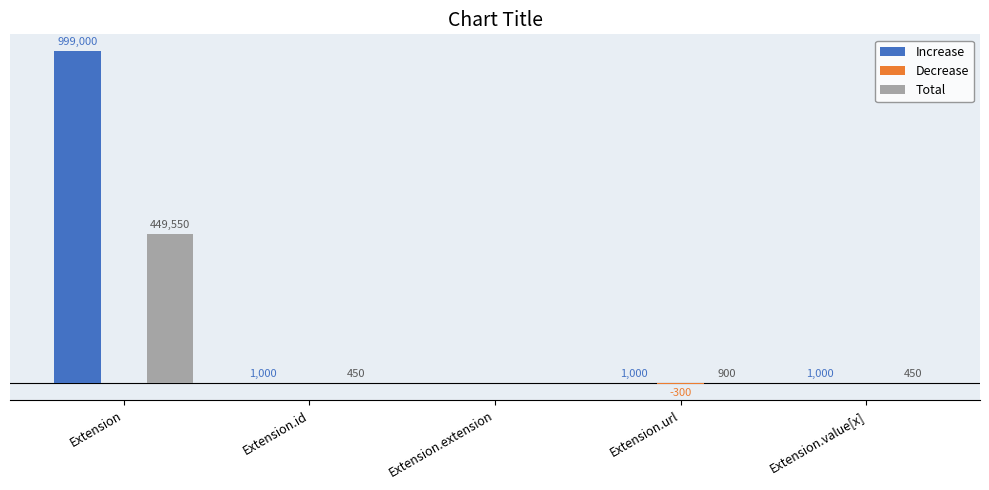

The value of Total at Extension.id is 289. True or false?

False